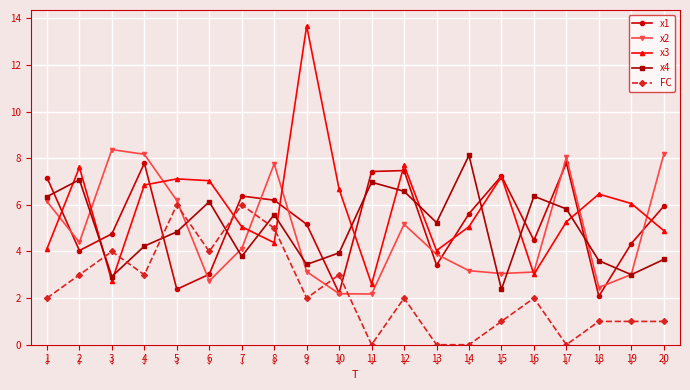

How many data points in x4 are above 5?

10